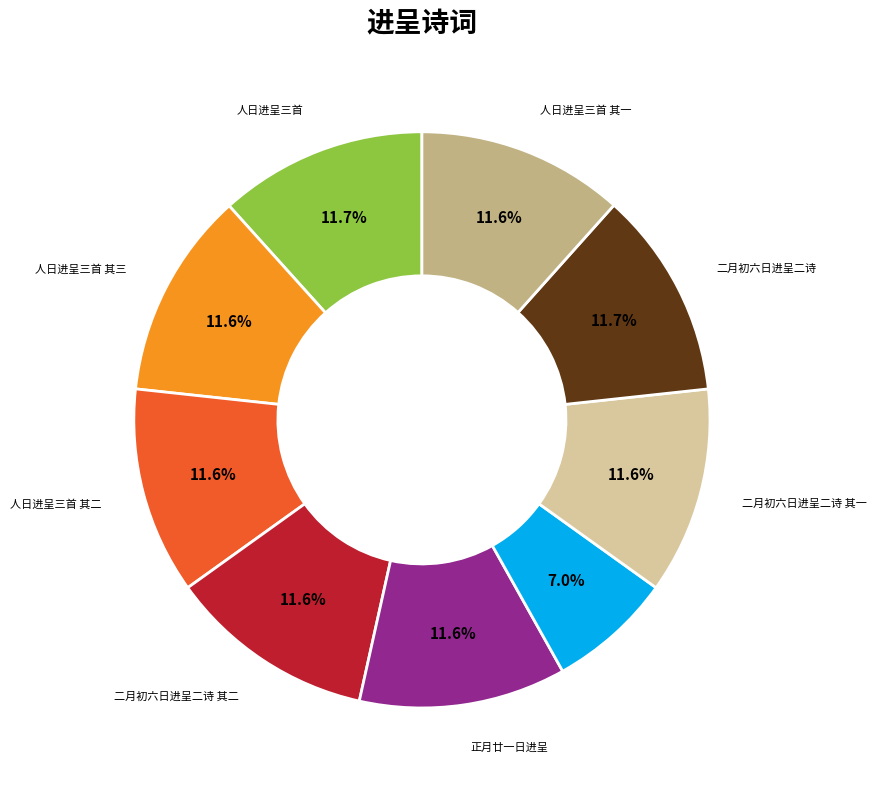

To the nearest percent, what is the average slice percentage?

11%